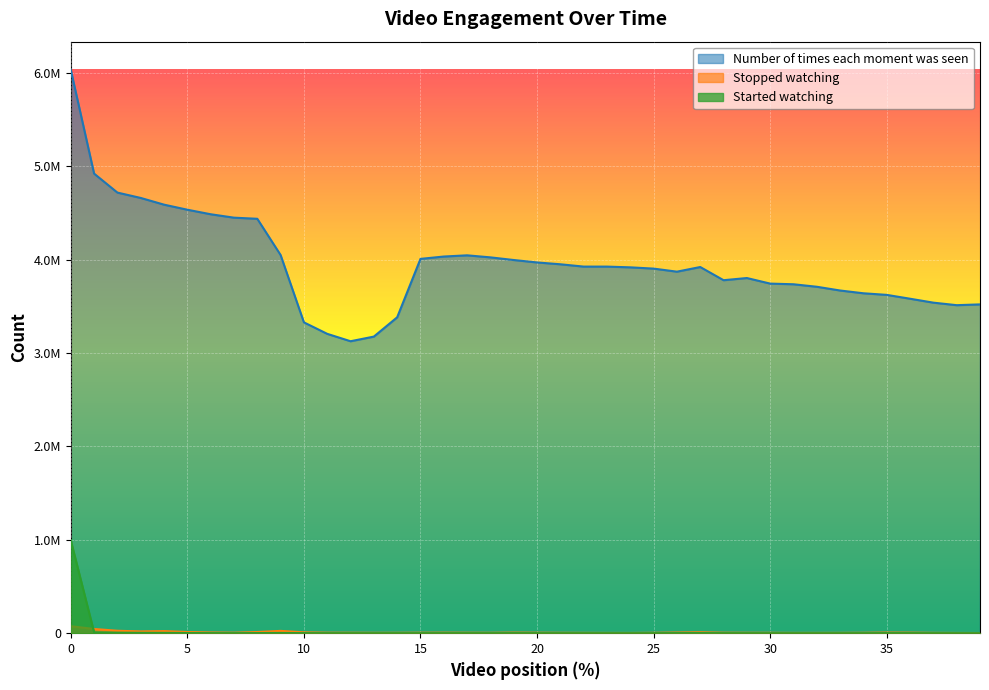

What is the value of the Stopped watching point at the 10th from the left?

24853